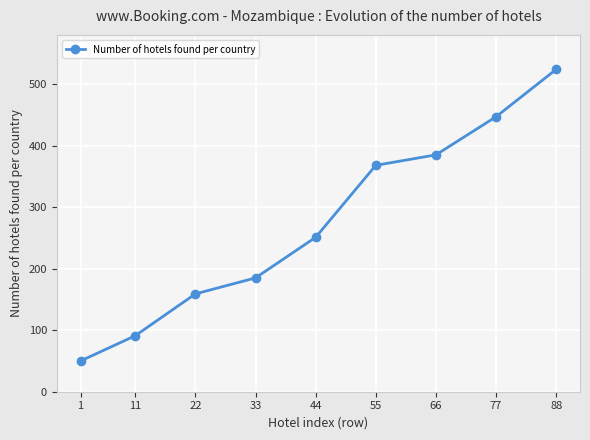

At which label is the value closest to 287?

44